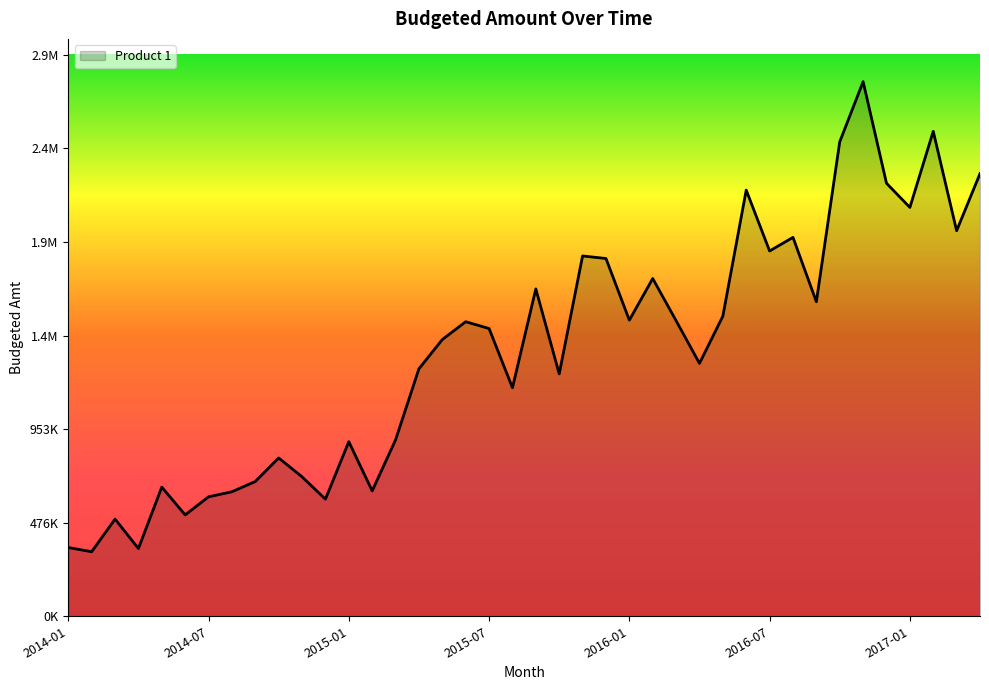

List the labels in order of value, smallest first.

2014-02, 2014-04, 2014-01, 2014-03, 2014-06, 2014-12, 2014-07, 2014-08, 2015-02, 2014-05, 2014-09, 2014-11, 2014-10, 2015-01, 2015-03, 2015-08, 2015-10, 2015-04, 2016-04, 2015-05, 2015-07, 2015-06, 2016-03, 2016-01, 2016-05, 2016-09, 2015-09, 2016-02, 2015-12, 2015-11, 2016-07, 2016-08, 2017-03, 2017-01, 2016-06, 2016-12, 2017-04, 2016-10, 2017-02, 2016-11